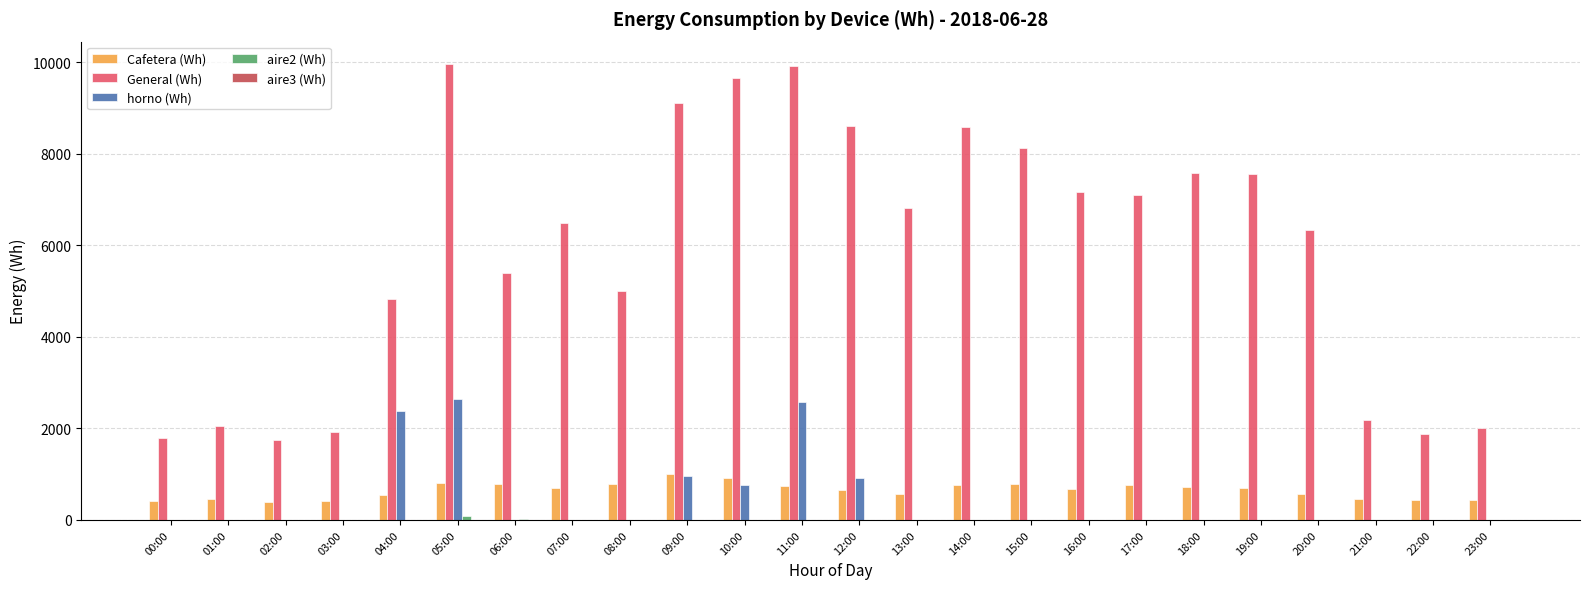

Is the value of General (Wh) at 07:00 greater than the value of Cafetera (Wh) at 04:00?

Yes